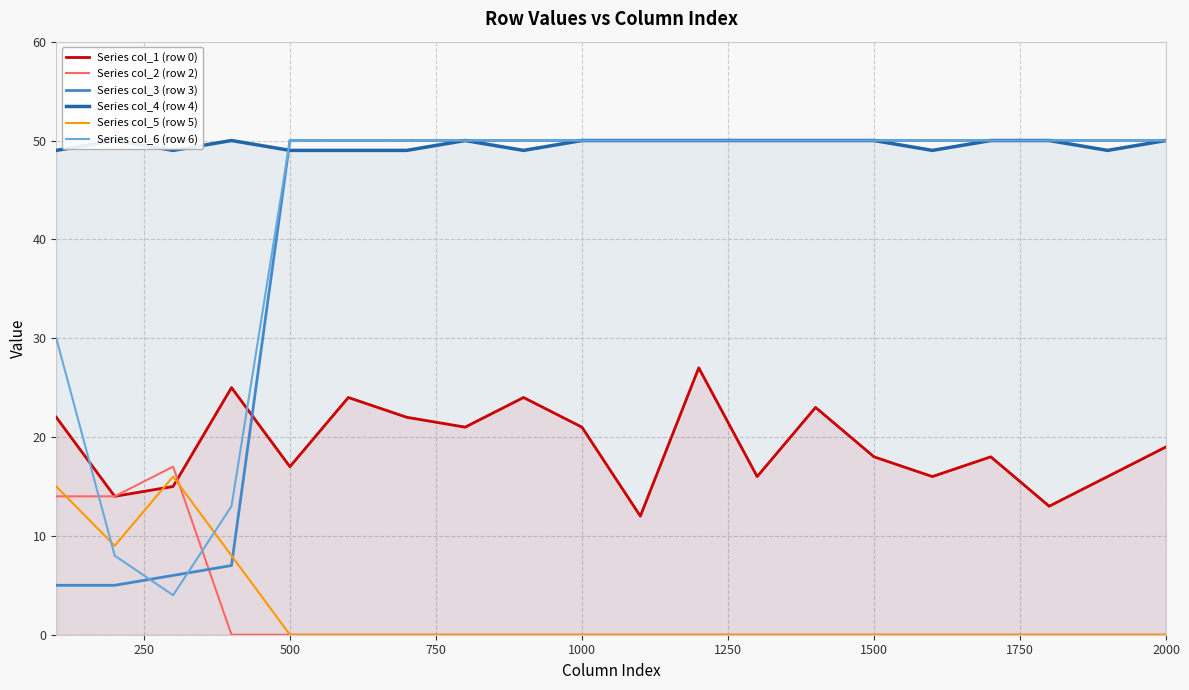

True or false: Series col_6 (row 6) and Series col_1 (row 0) intersect in this chart.

True